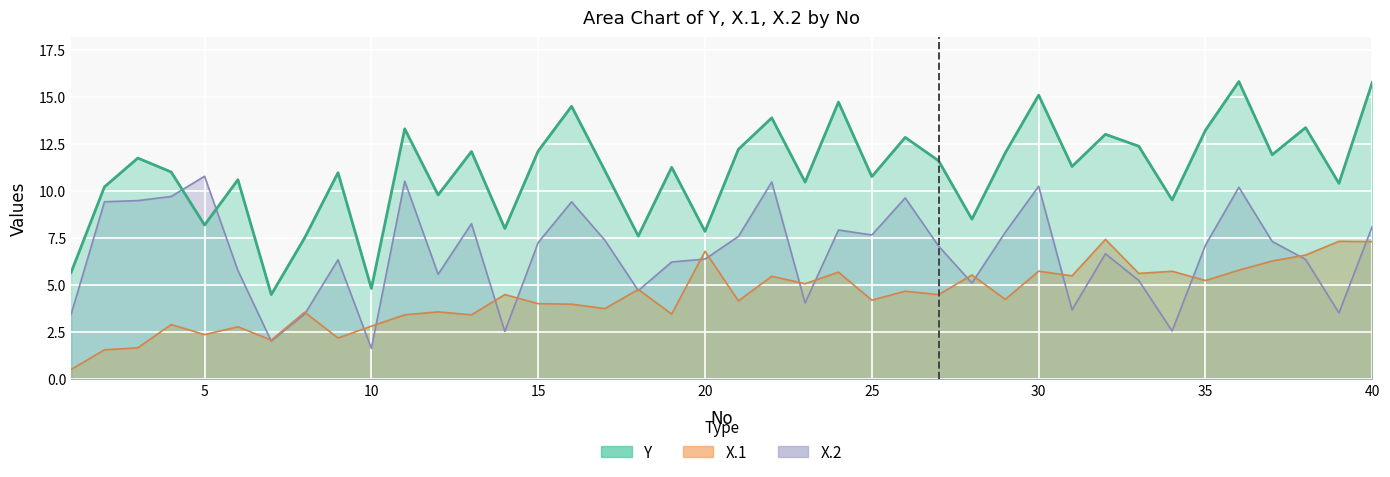

True or false: Y and X.1 intersect in this chart.

False